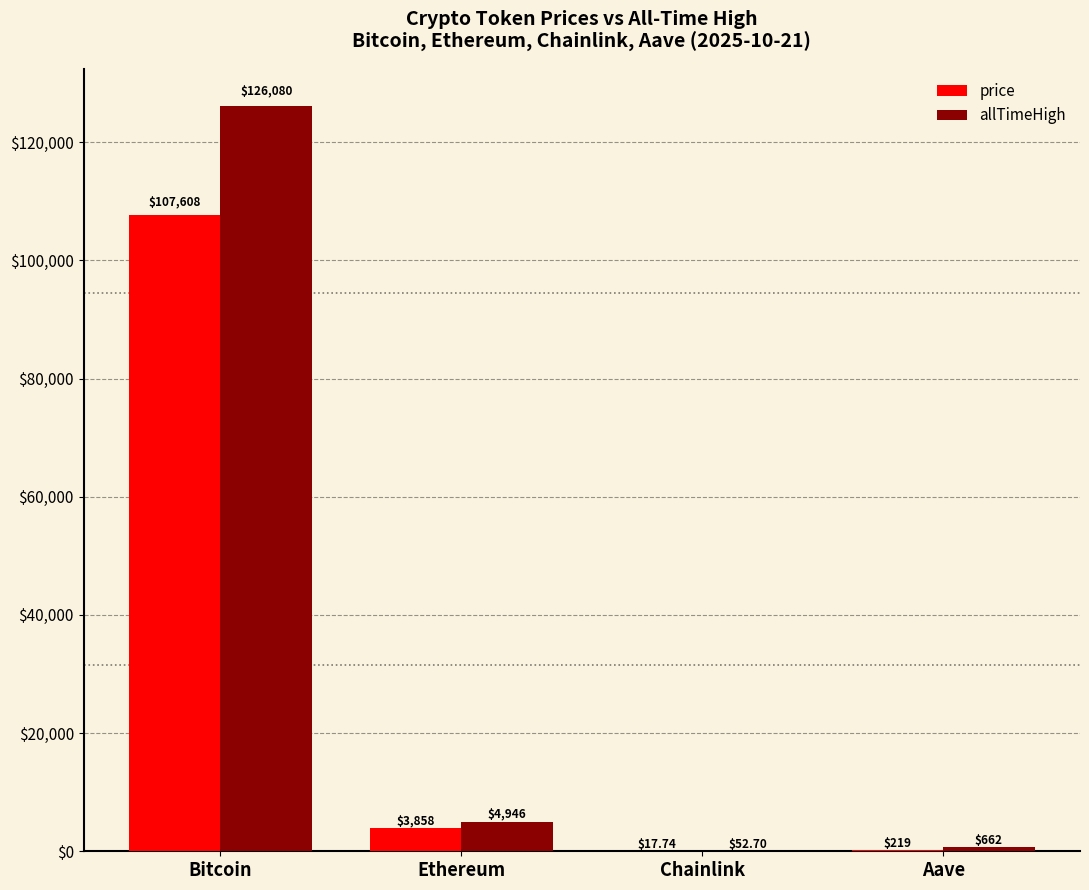

Which series changed the most between Ethereum and Chainlink?

allTimeHigh